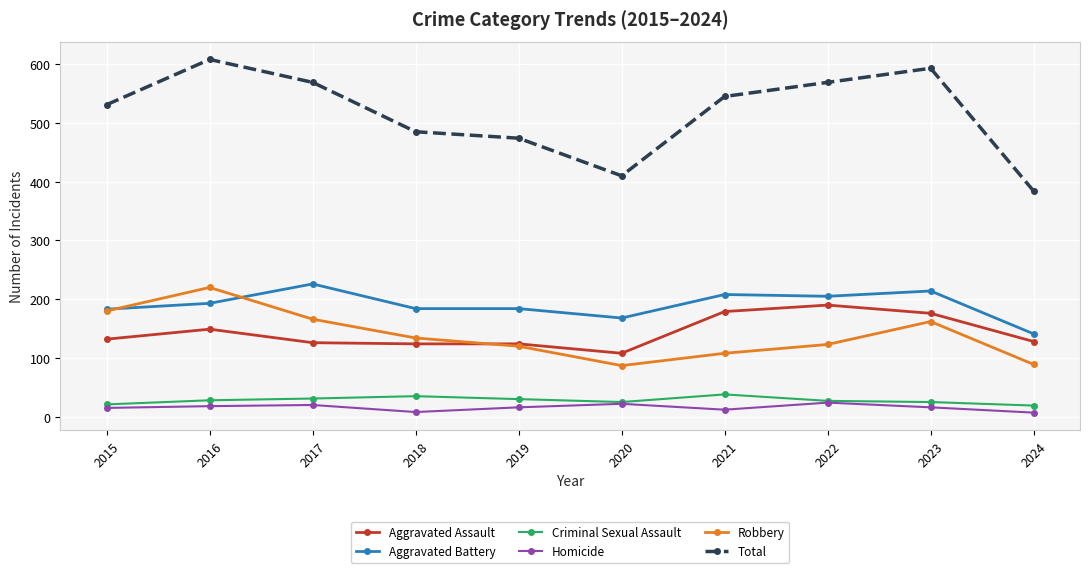

The Total series shows 531 at 2015. True or false?

True